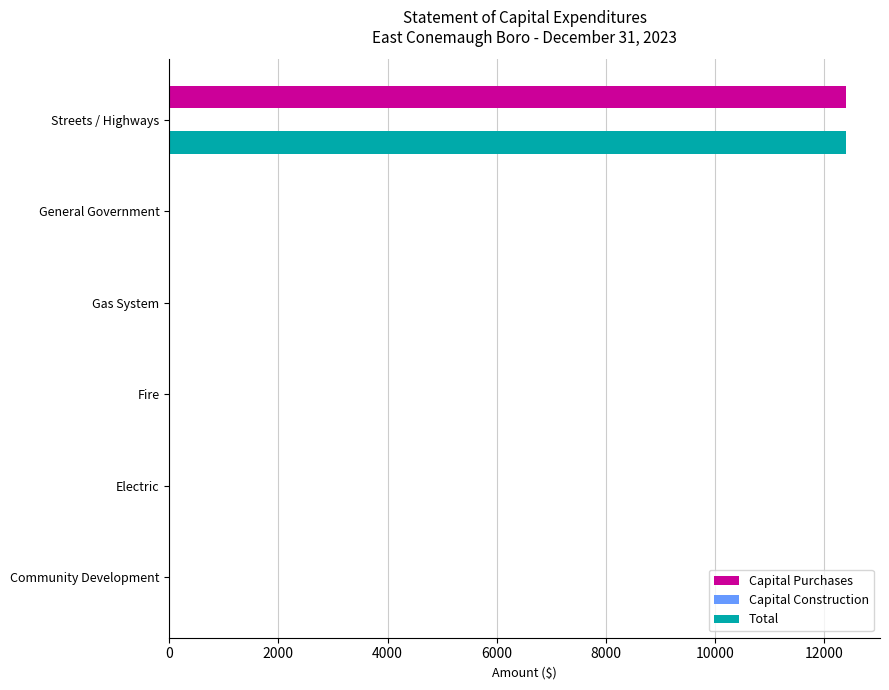

What is the sum of all Total values?

12400